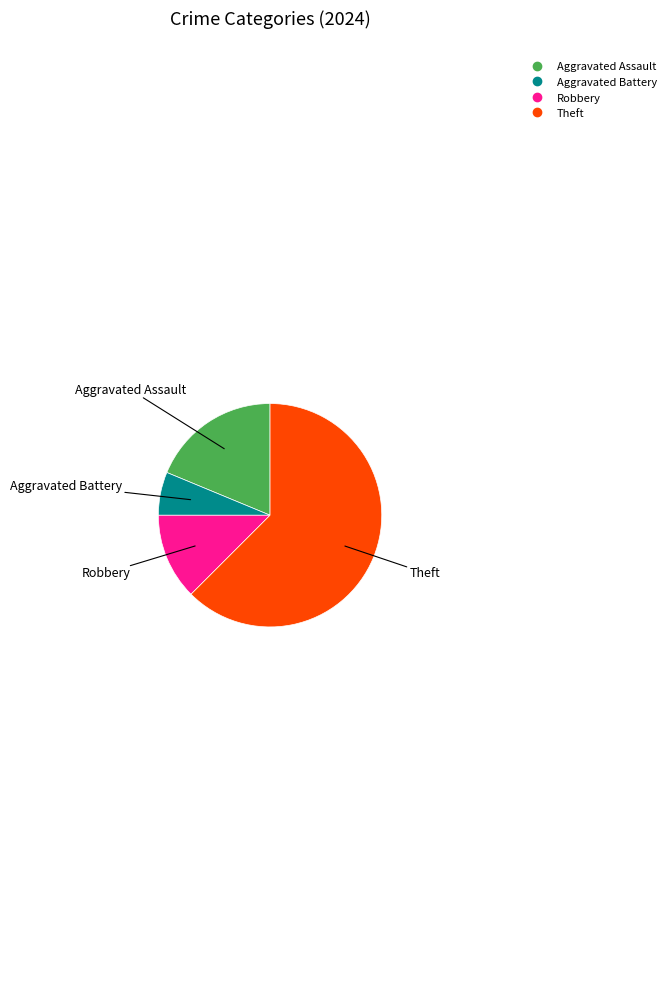

Is there any slice that represents more than half of the pie?

Yes